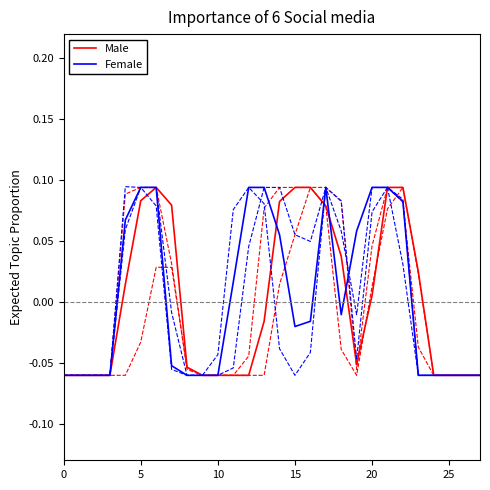

Where is Male nearest to the value 0?

20